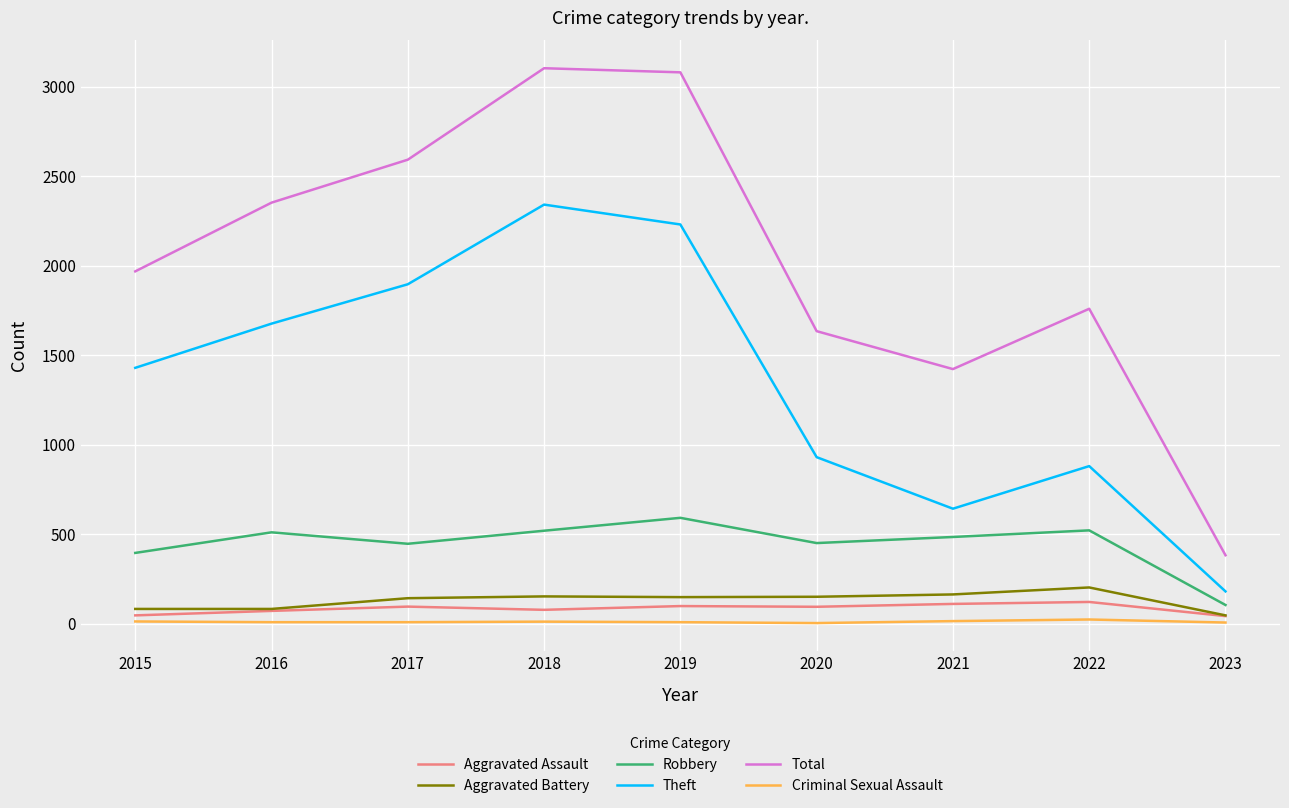

What are all the series names shown in the legend?

Aggravated Assault, Aggravated Battery, Robbery, Theft, Total, Criminal Sexual Assault